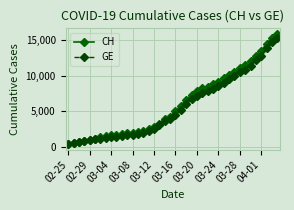

At how many categories does at least one series exceed 12540?

5